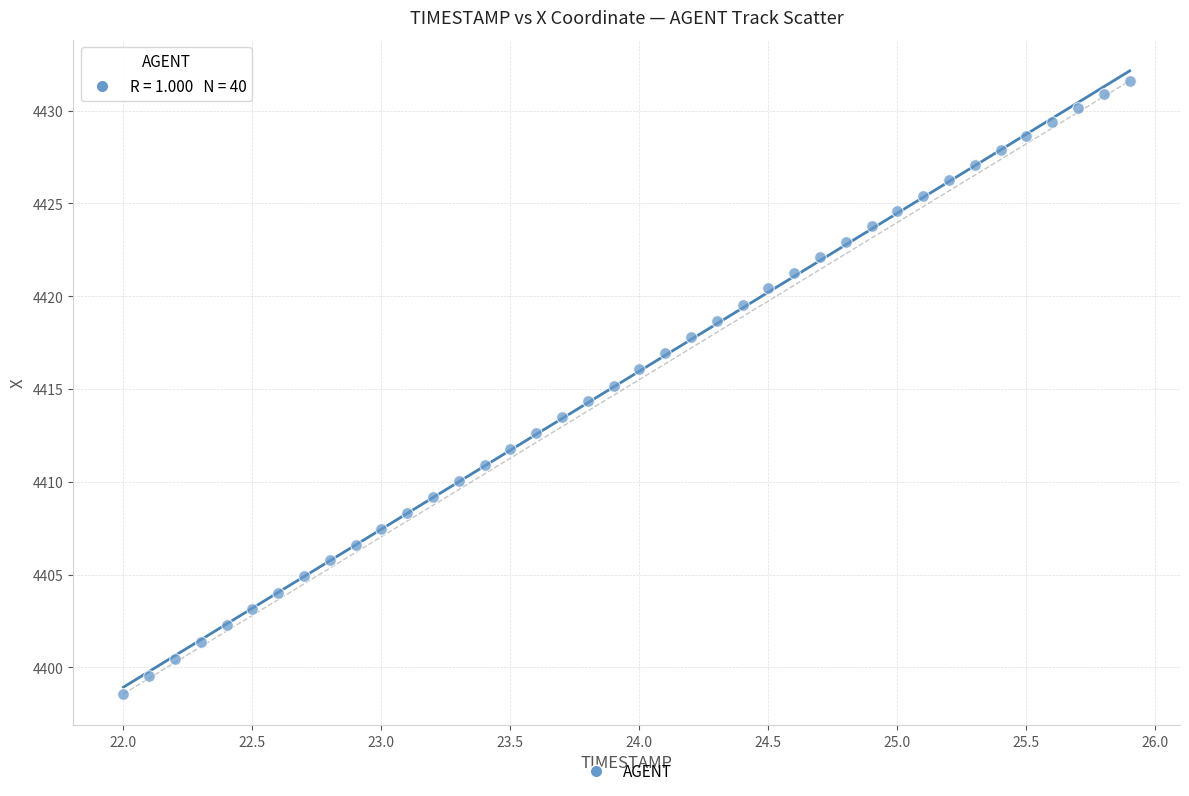

What is the range of Y values (max minus min)?

33.0